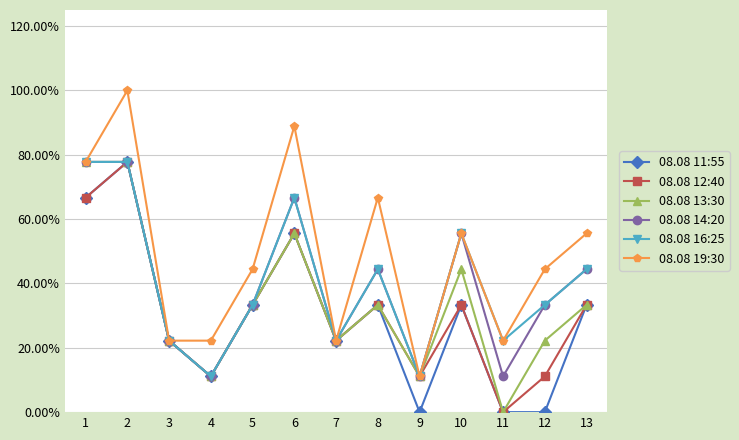

Reading left to right, what are all the values shown in this chart?

08.08 11:55: 1=0.7	2=0.8	3=0.2	4=0.1	5=0.3	6=0.6	7=0.2	8=0.3	9=0.0	10=0.3	11=0.0	12=0.0	13=0.3
08.08 12:40: 1=0.7	2=0.8	3=0.2	4=0.1	5=0.3	6=0.6	7=0.2	8=0.3	9=0.1	10=0.3	11=0.0	12=0.1	13=0.3
08.08 13:30: 1=0.8	2=0.8	3=0.2	4=0.1	5=0.3	6=0.6	7=0.2	8=0.3	9=0.1	10=0.4	11=0.0	12=0.2	13=0.3
08.08 14:20: 1=0.8	2=0.8	3=0.2	4=0.1	5=0.3	6=0.7	7=0.2	8=0.4	9=0.1	10=0.6	11=0.1	12=0.3	13=0.4
08.08 16:25: 1=0.8	2=0.8	3=0.2	4=0.1	5=0.3	6=0.7	7=0.2	8=0.4	9=0.1	10=0.6	11=0.2	12=0.3	13=0.4
08.08 19:30: 1=0.8	2=1.0	3=0.2	4=0.2	5=0.4	6=0.9	7=0.2	8=0.7	9=0.1	10=0.6	11=0.2	12=0.4	13=0.6